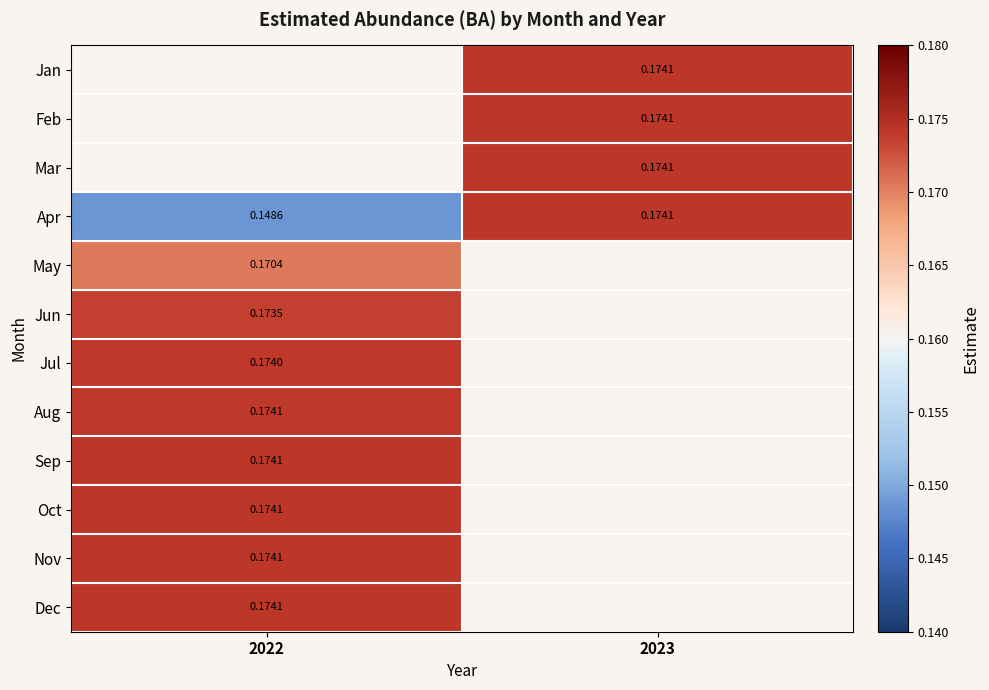

Where is Apr nearest to the value 0?

2022